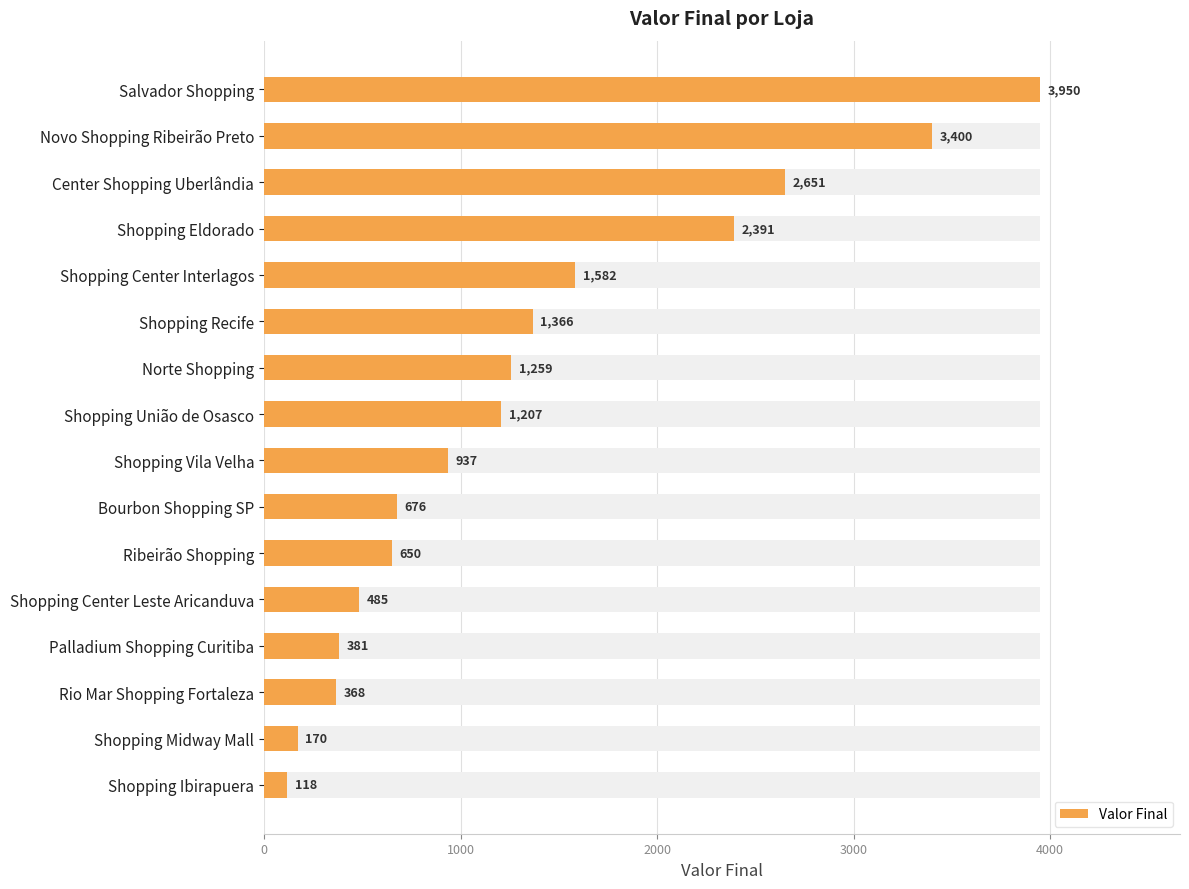

True or false: the data shows 3950 at Salvador Shopping.

True